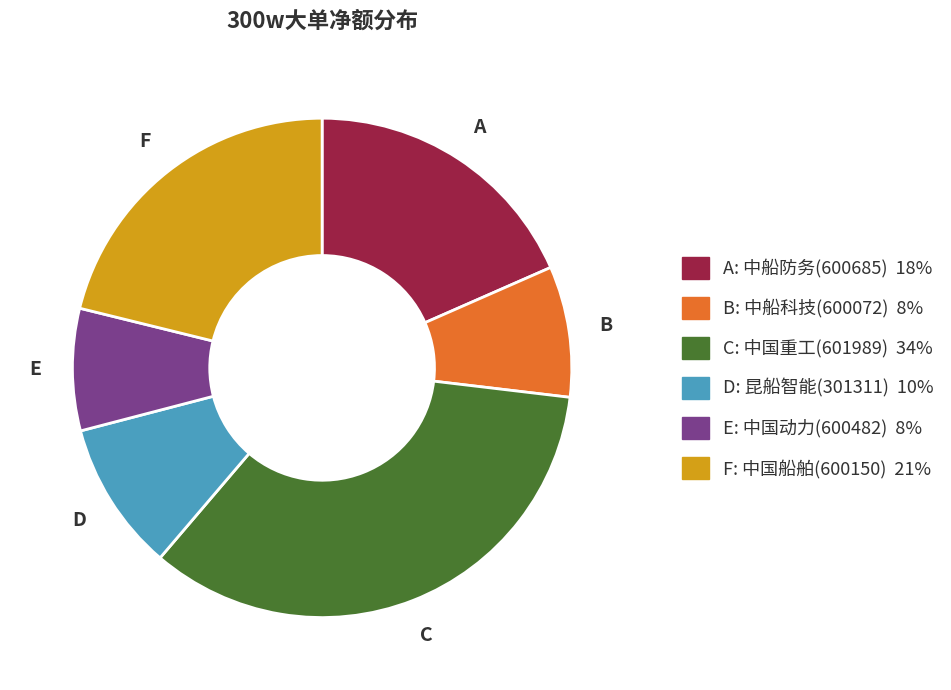

Does any single category account for the majority?

No